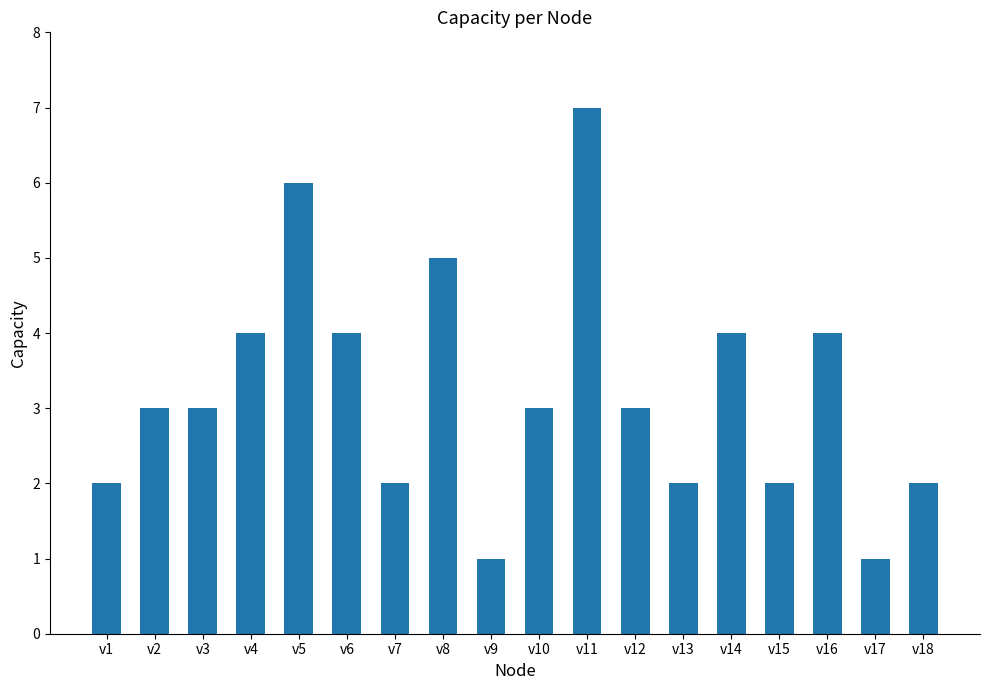

What is the value of the 15th bar from the left?

2